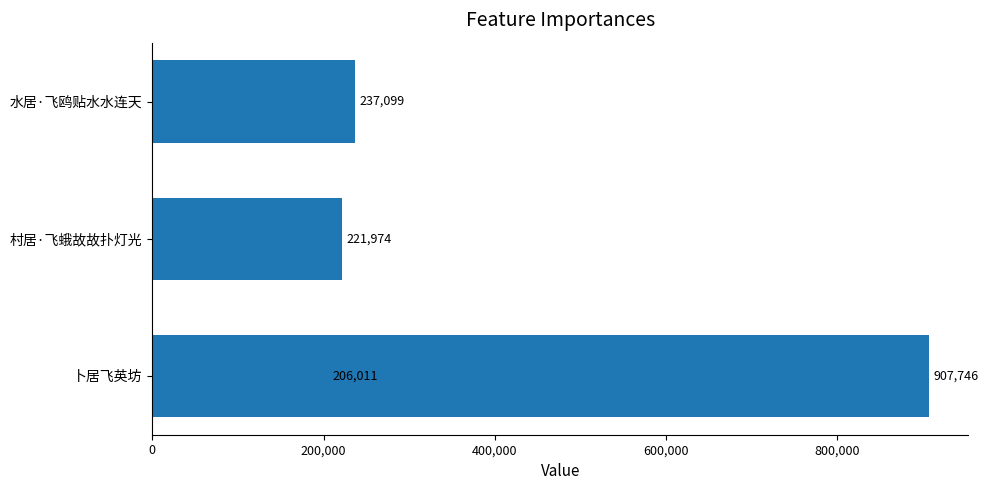

How many values are below 237099?

2